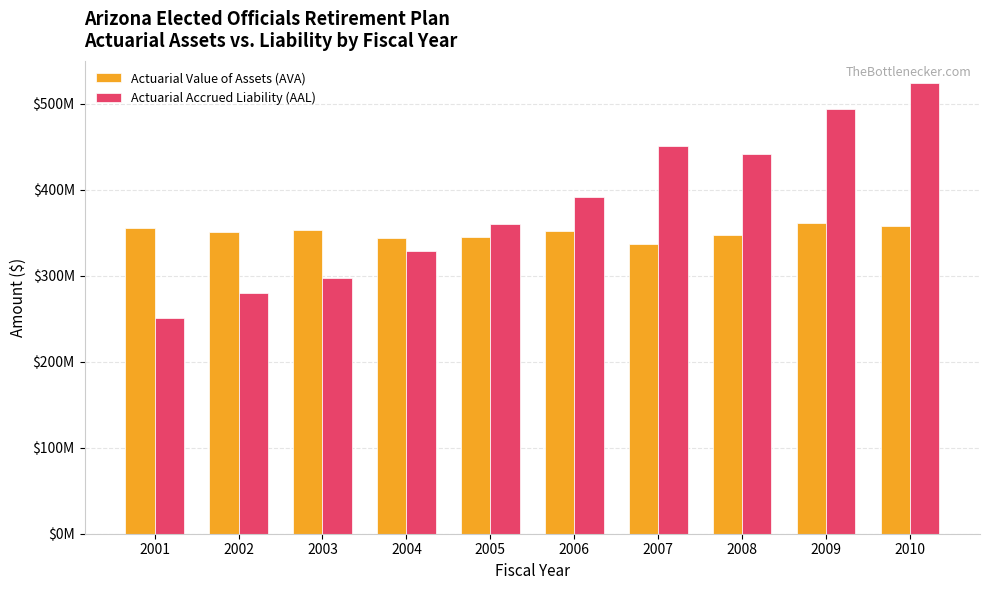

What are all the series names shown in the legend?

Actuarial Value of Assets (AVA), Actuarial Accrued Liability (AAL)